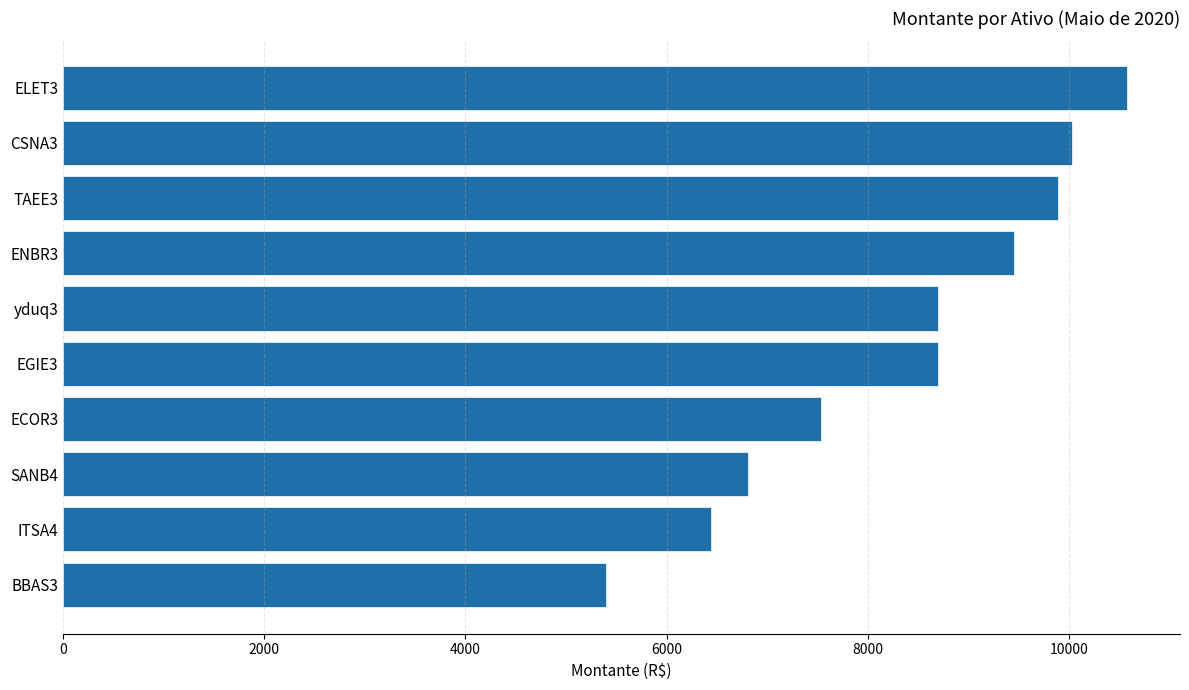

What is the difference between the values at ITSA4 and TAEE3?

3445